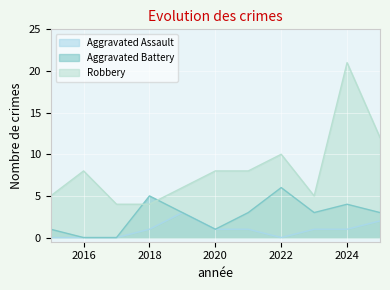

True or false: Aggravated Assault has a value of 1 at 2020.

True